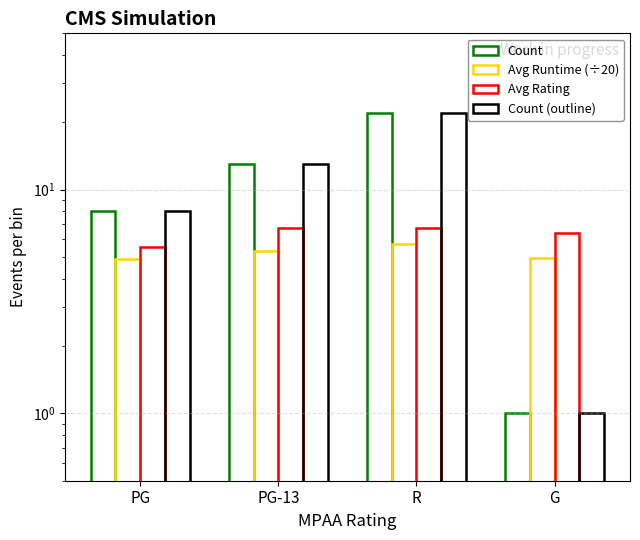

What are all the series names shown in the legend?

Count, Avg Runtime (÷20), Avg Rating, Count (outline)